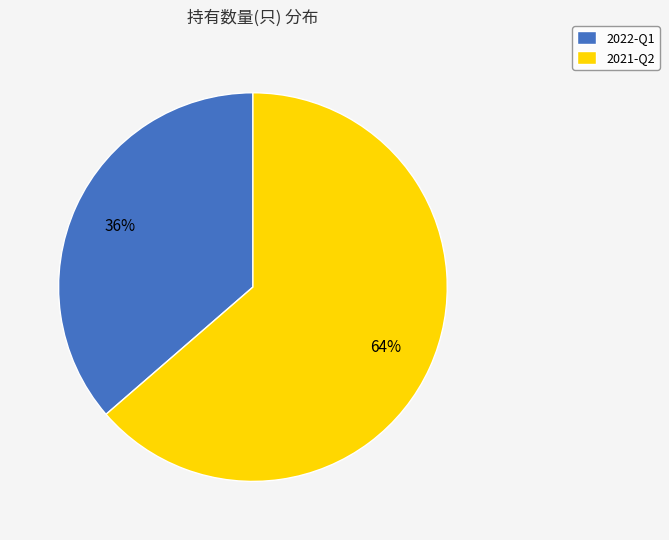

True or false: 2021-Q2 accounts for 64% of the total.

True